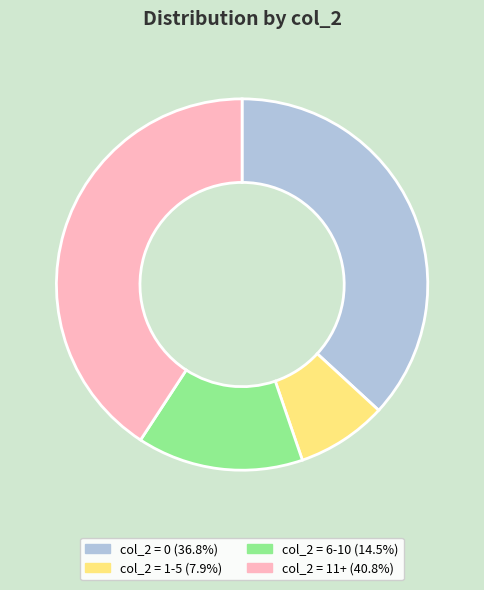

Is there a majority slice in this chart?

No